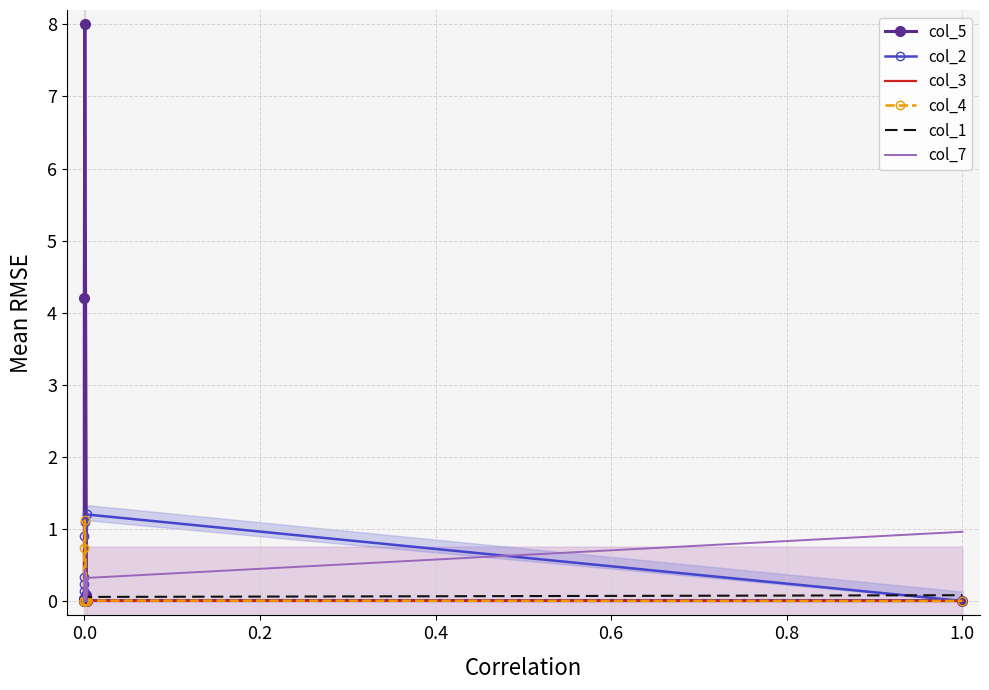

At how many categories does at least one series exceed 7?

1